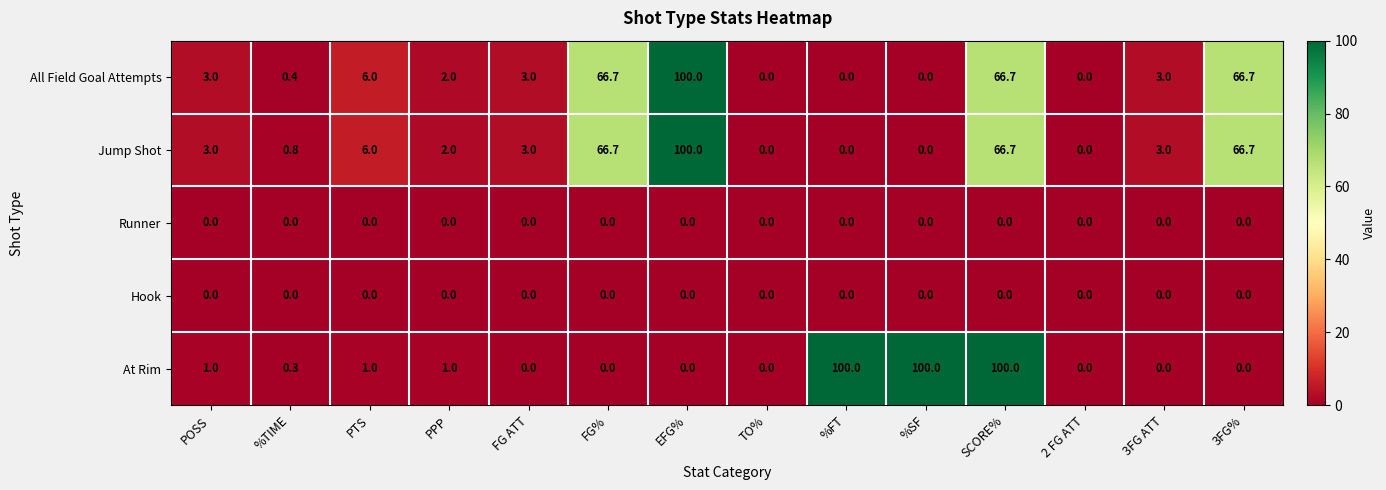

What is the greatest value displayed?

100.0